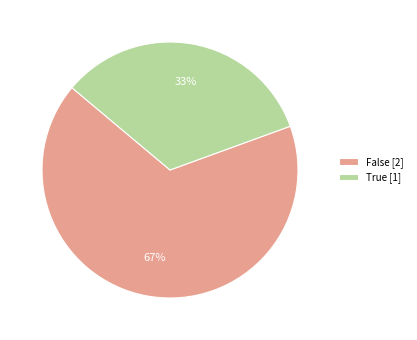

Is the sum of True [1] and False [2] greater than half?

Yes